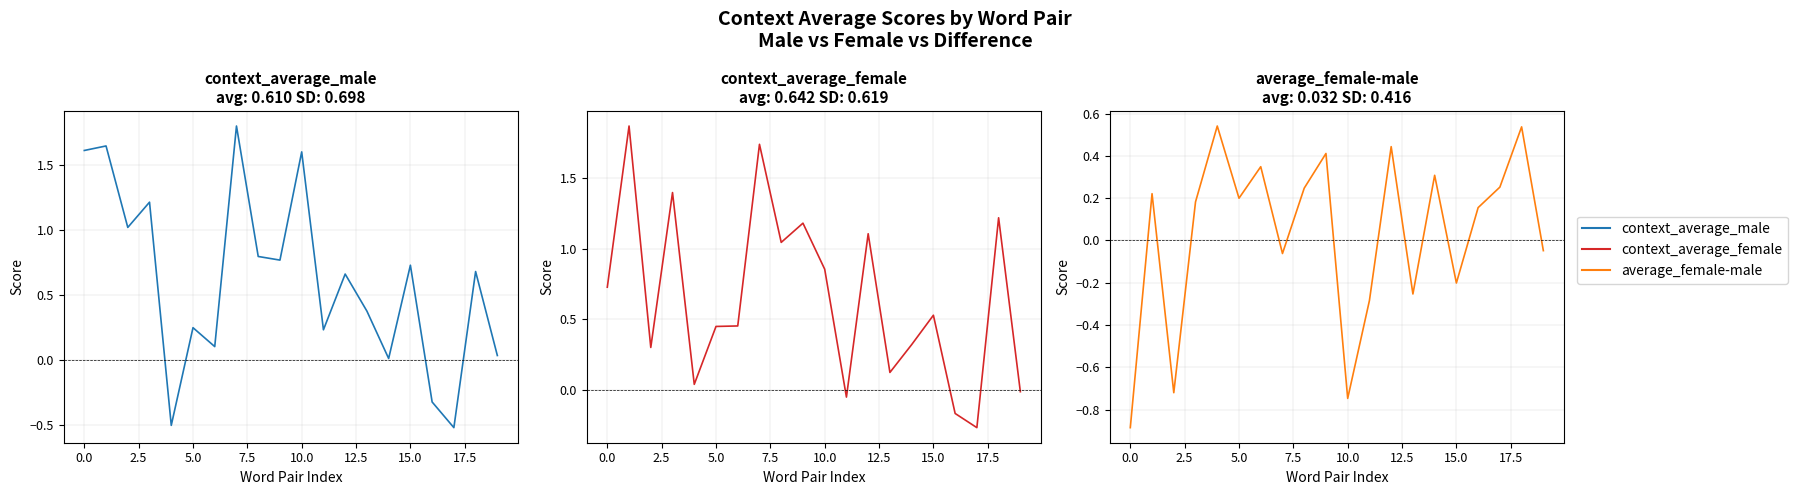

Does the chart display data point markers on the line(s)?

No